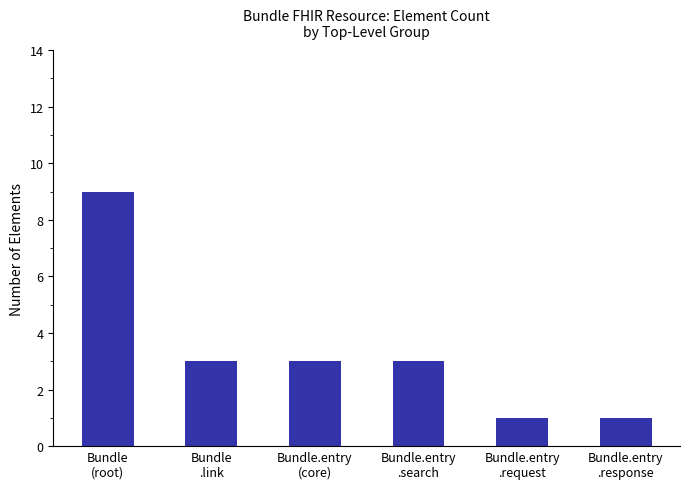

Reading left to right, extract all data points from this chart.

Bundle
(root)=9	Bundle
.link=3	Bundle.entry
(core)=3	Bundle.entry
.search=3	Bundle.entry
.request=1	Bundle.entry
.response=1